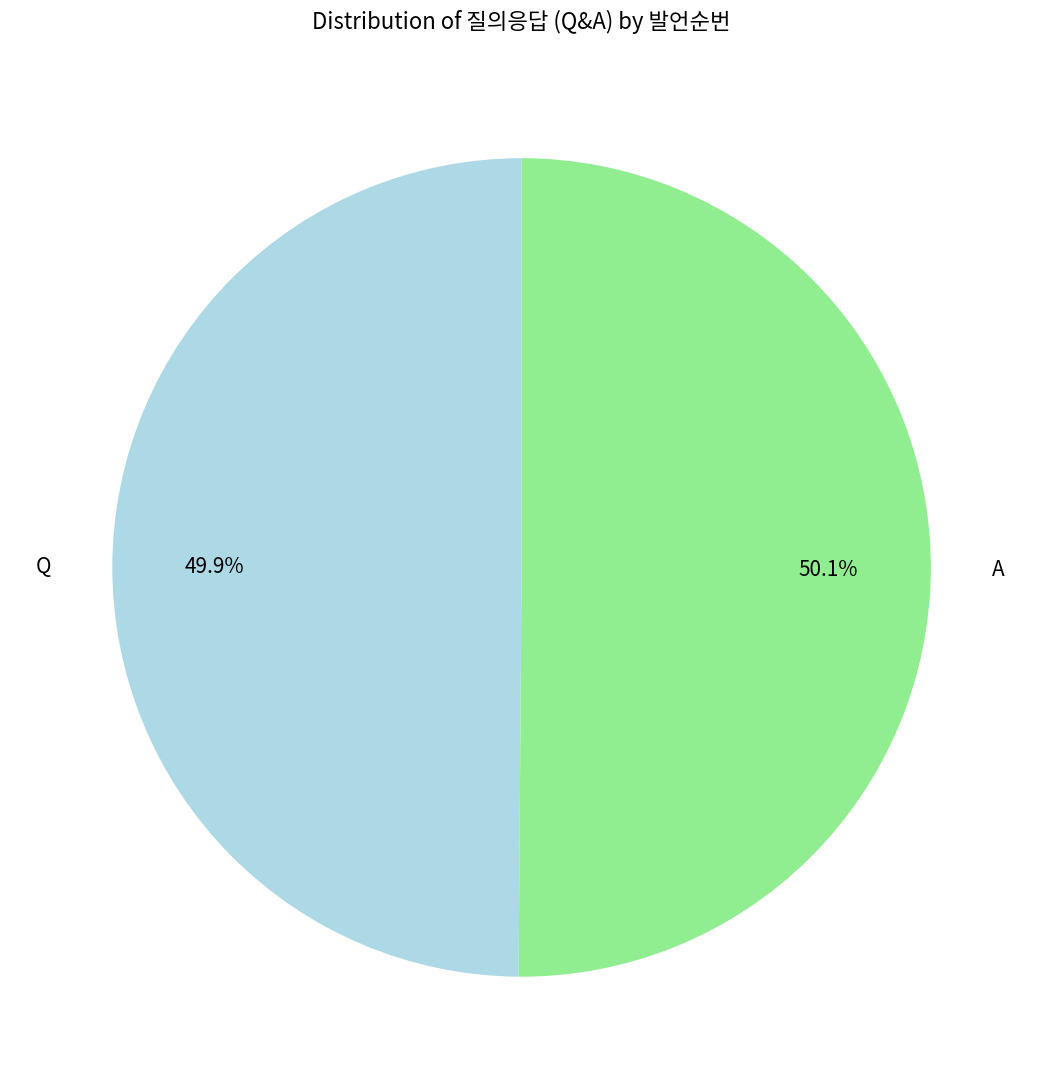

Does any single category account for the majority?

Yes